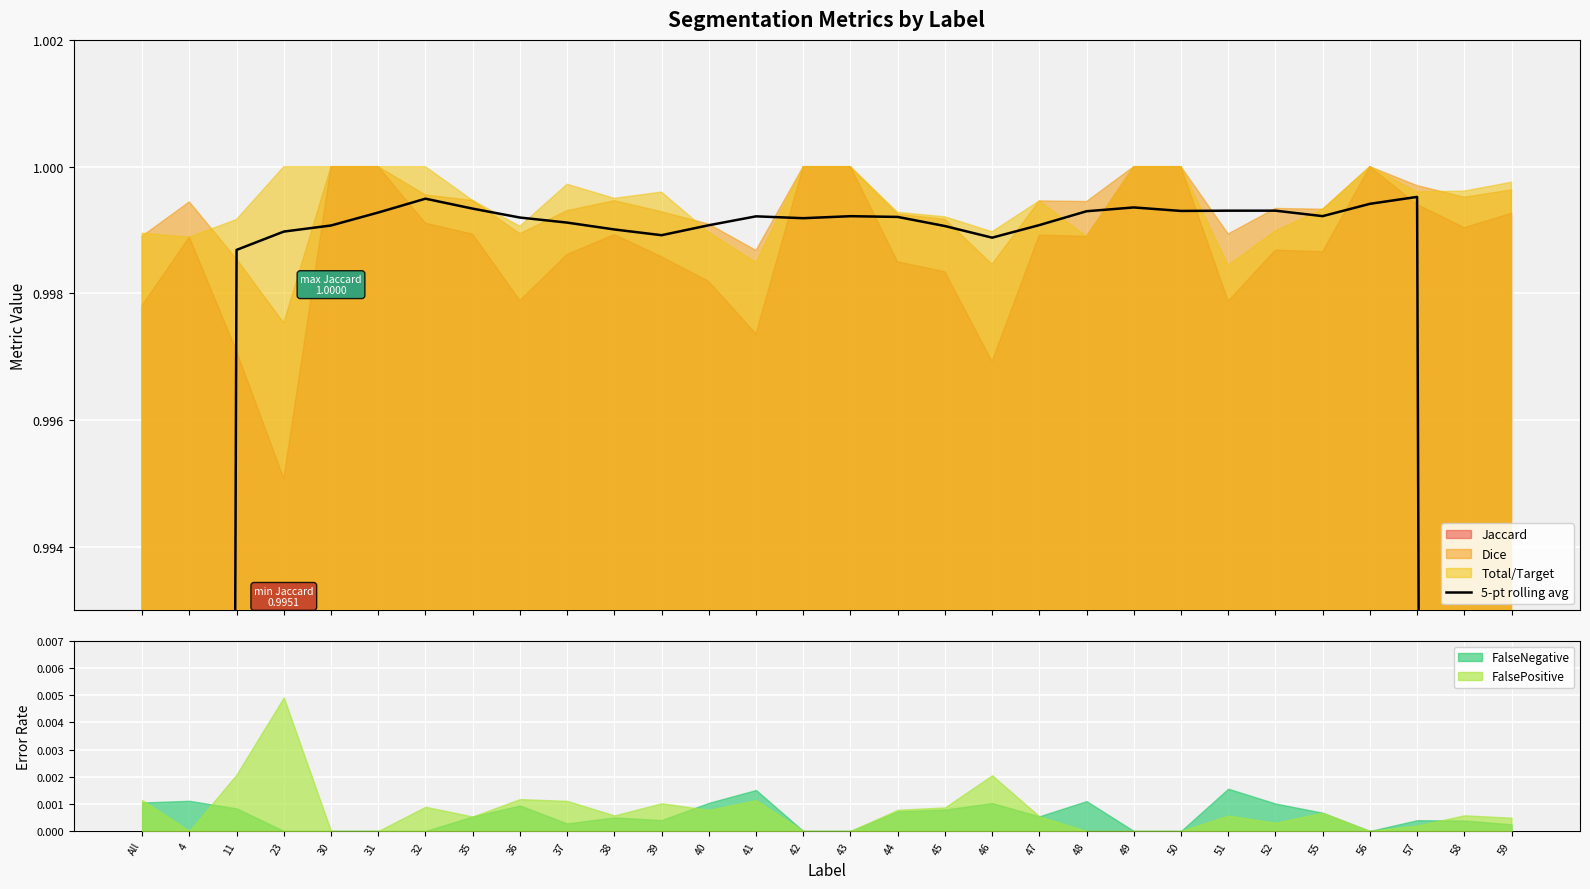

True or false: there are more than 1 points higher than both neighbors.

True